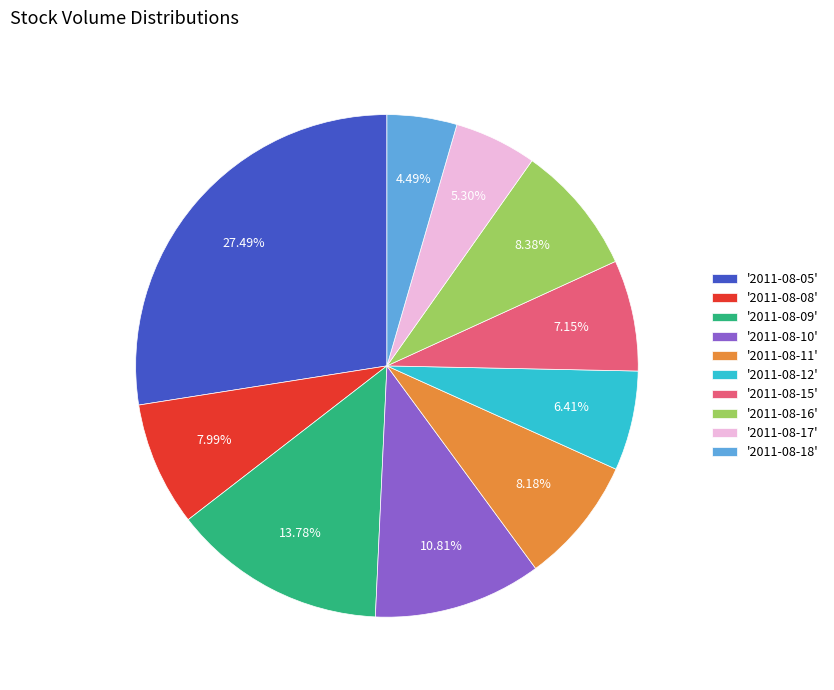

Which has a higher value, '2011-08-17' or '2011-08-15'?

'2011-08-15'